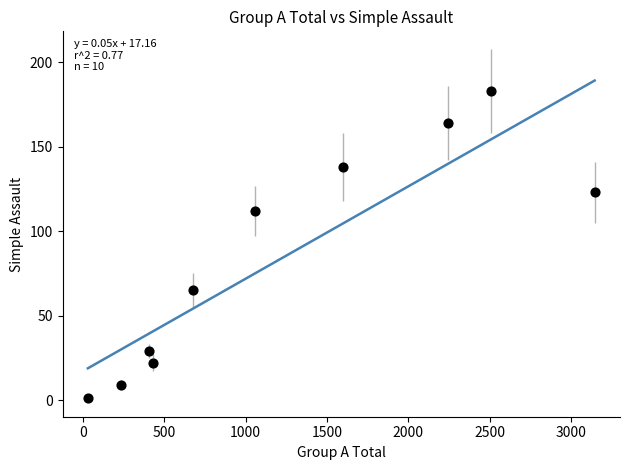

What is the range of Y values (max minus min)?

182